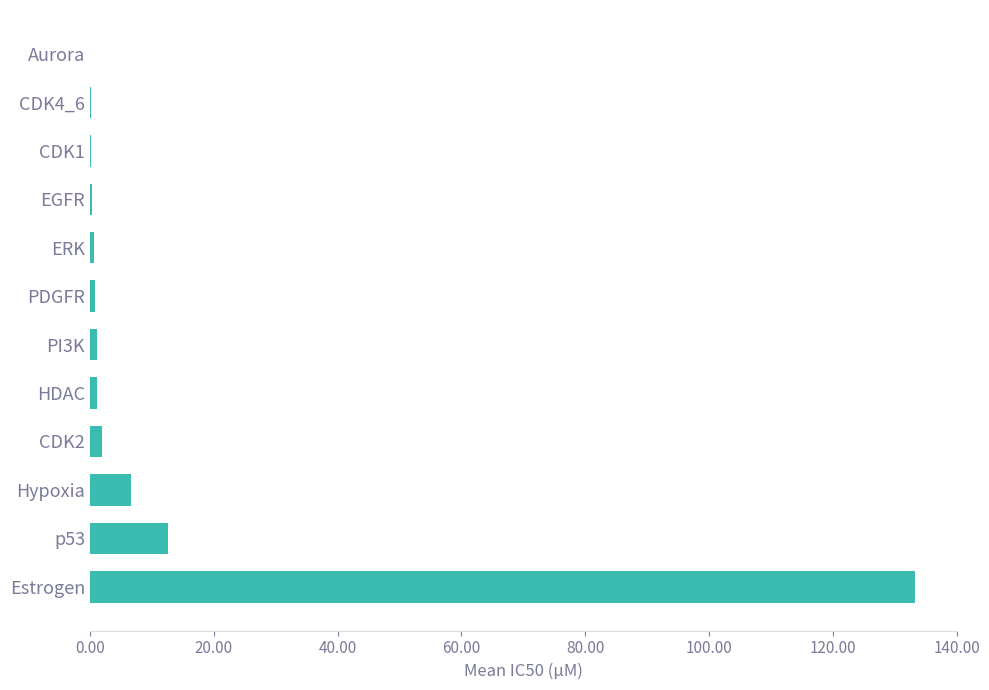

Are the bars grouped side by side (vs. stacked)?

No